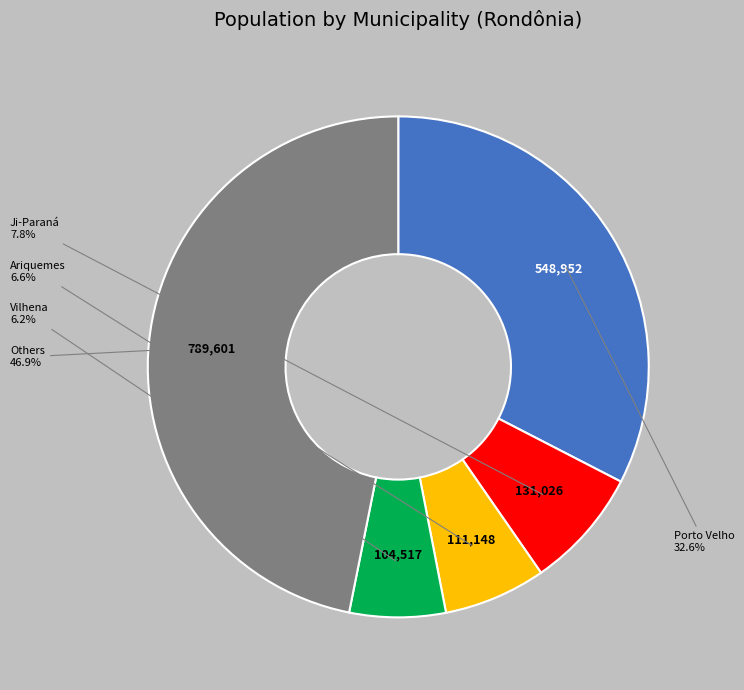

Is there any slice that represents more than half of the pie?

No